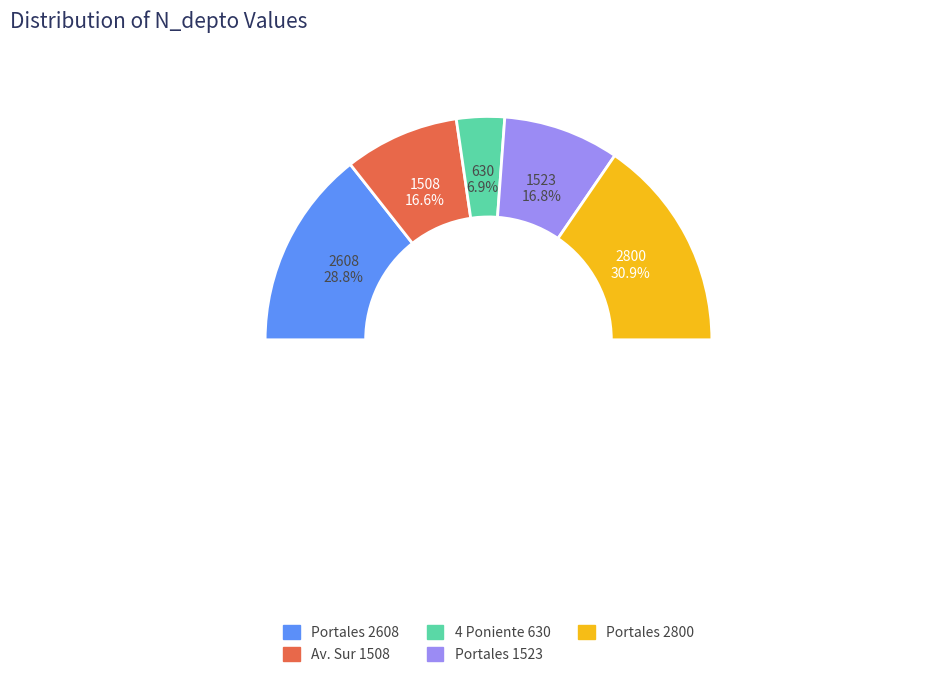

Which category has the smallest portion of the pie?

4 Poniente 630